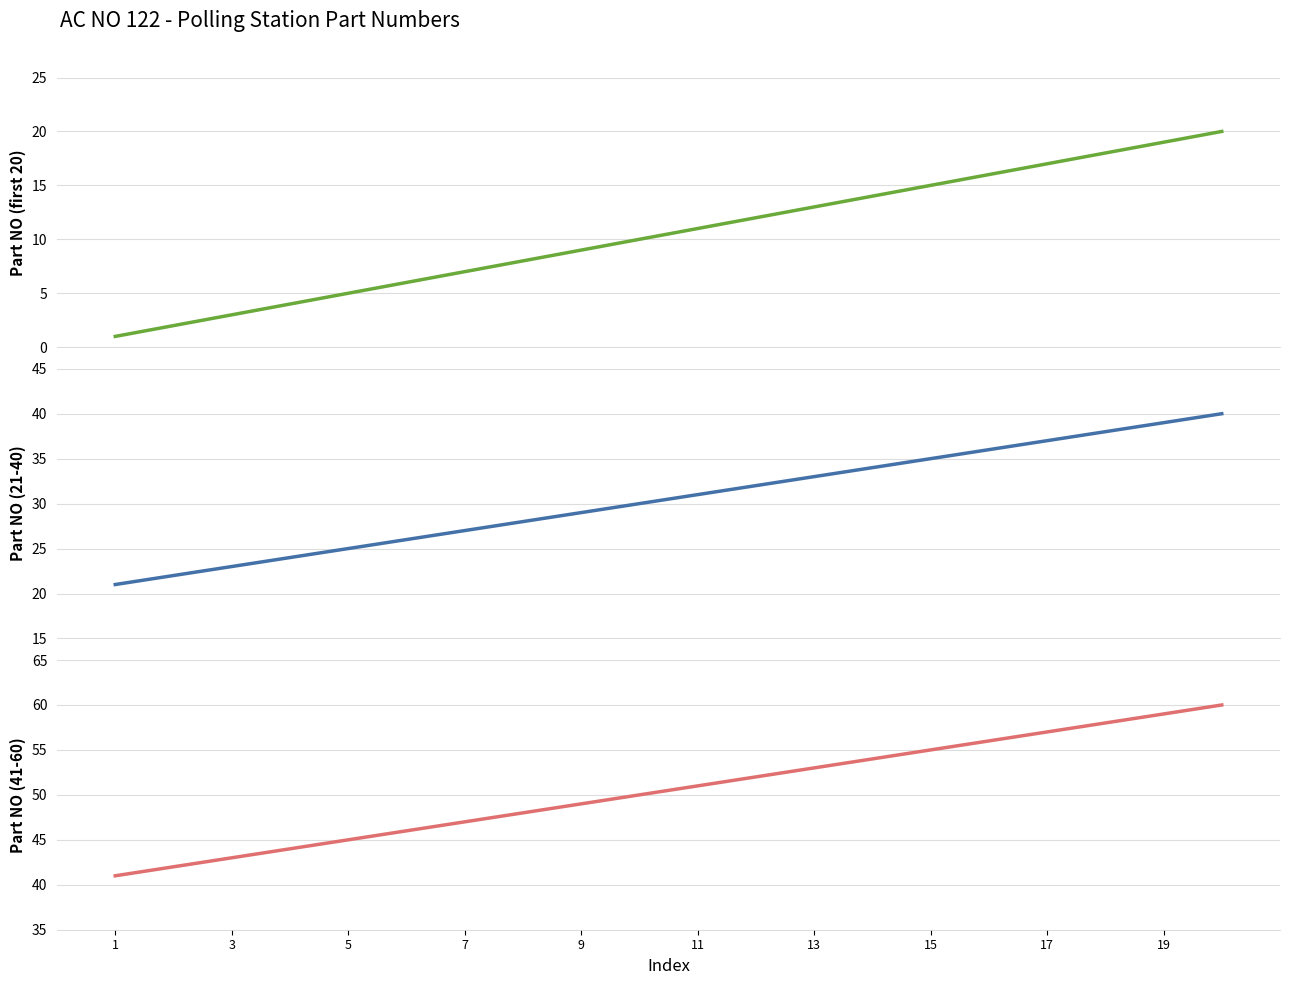

What is the lowest value of the Part NO (41-60) series?

41